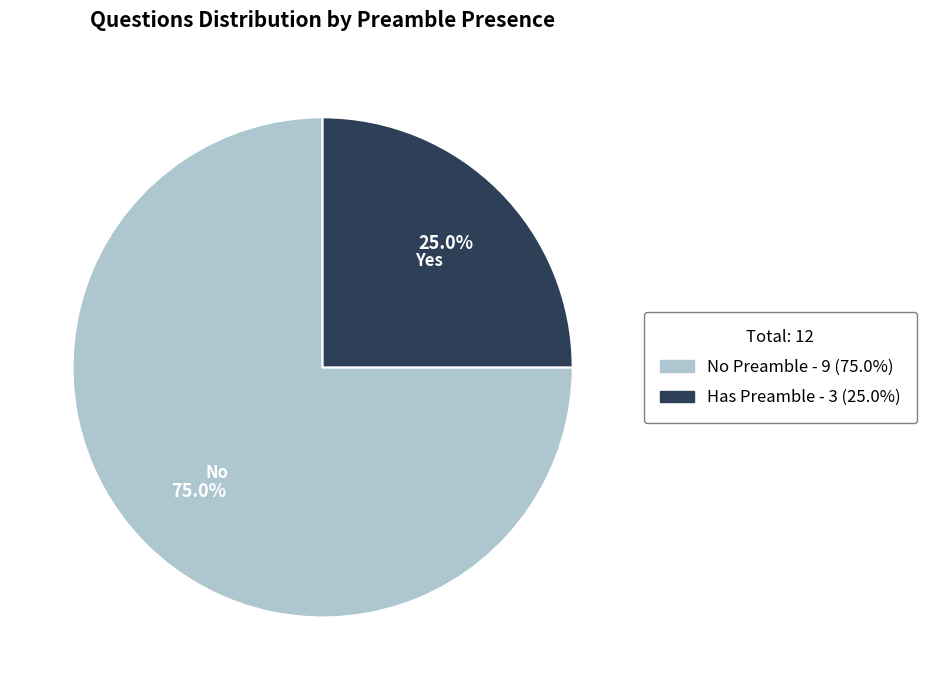

Which category has the biggest portion of the pie?

No